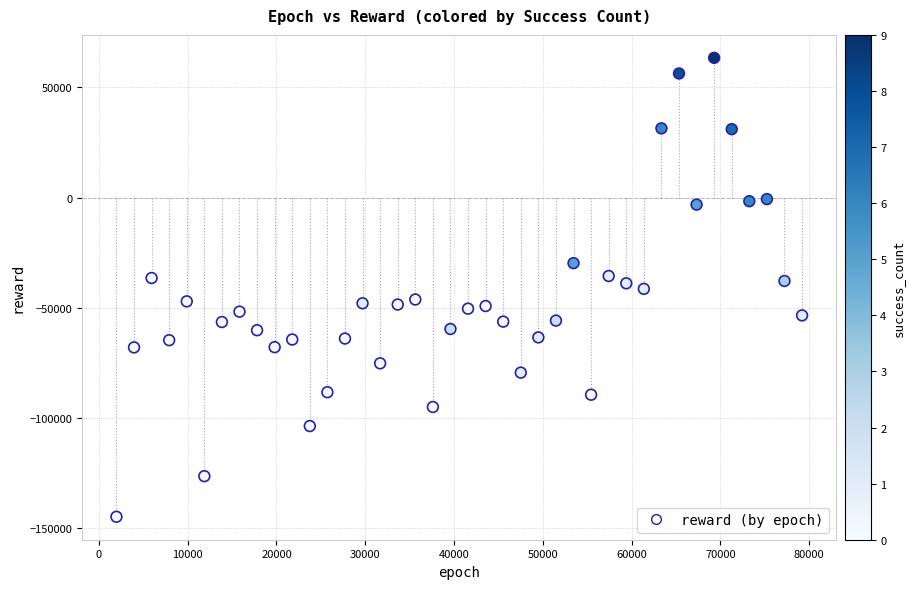

What is the range of X values (max minus min)?

77220.0